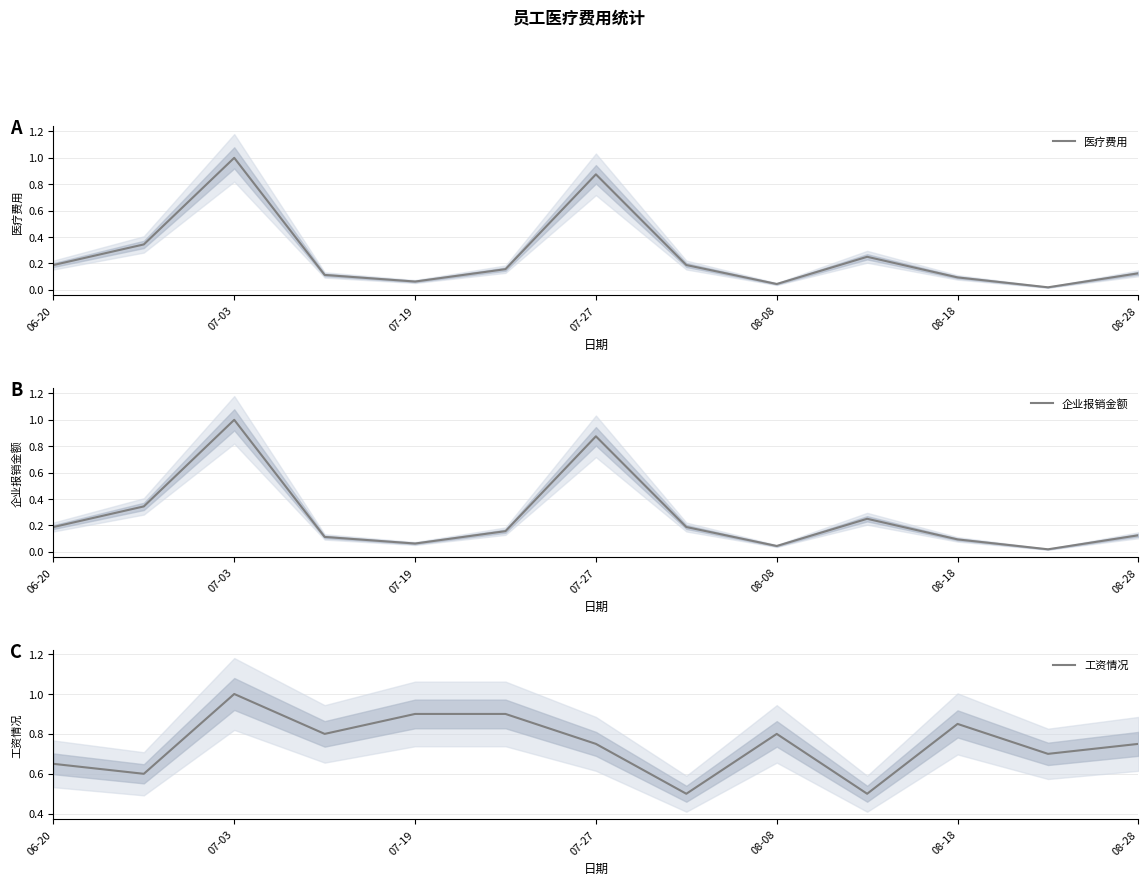

True or false: 企业报销金额 and 医疗费用 cross at least once.

False